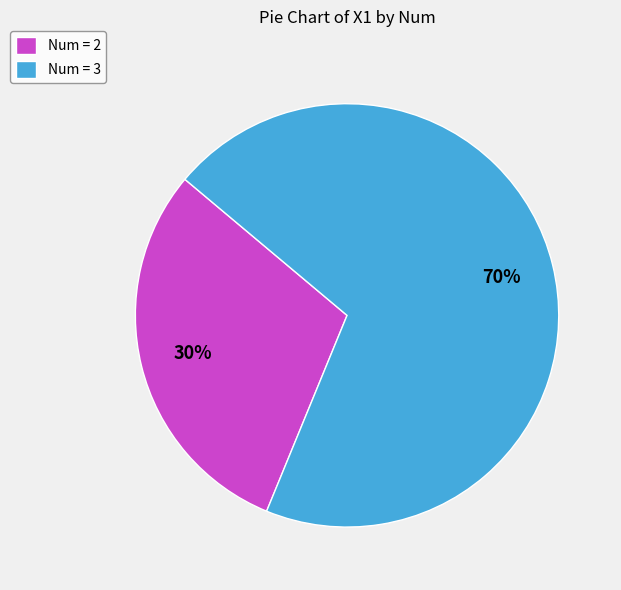

Is there any slice that represents more than half of the pie?

Yes